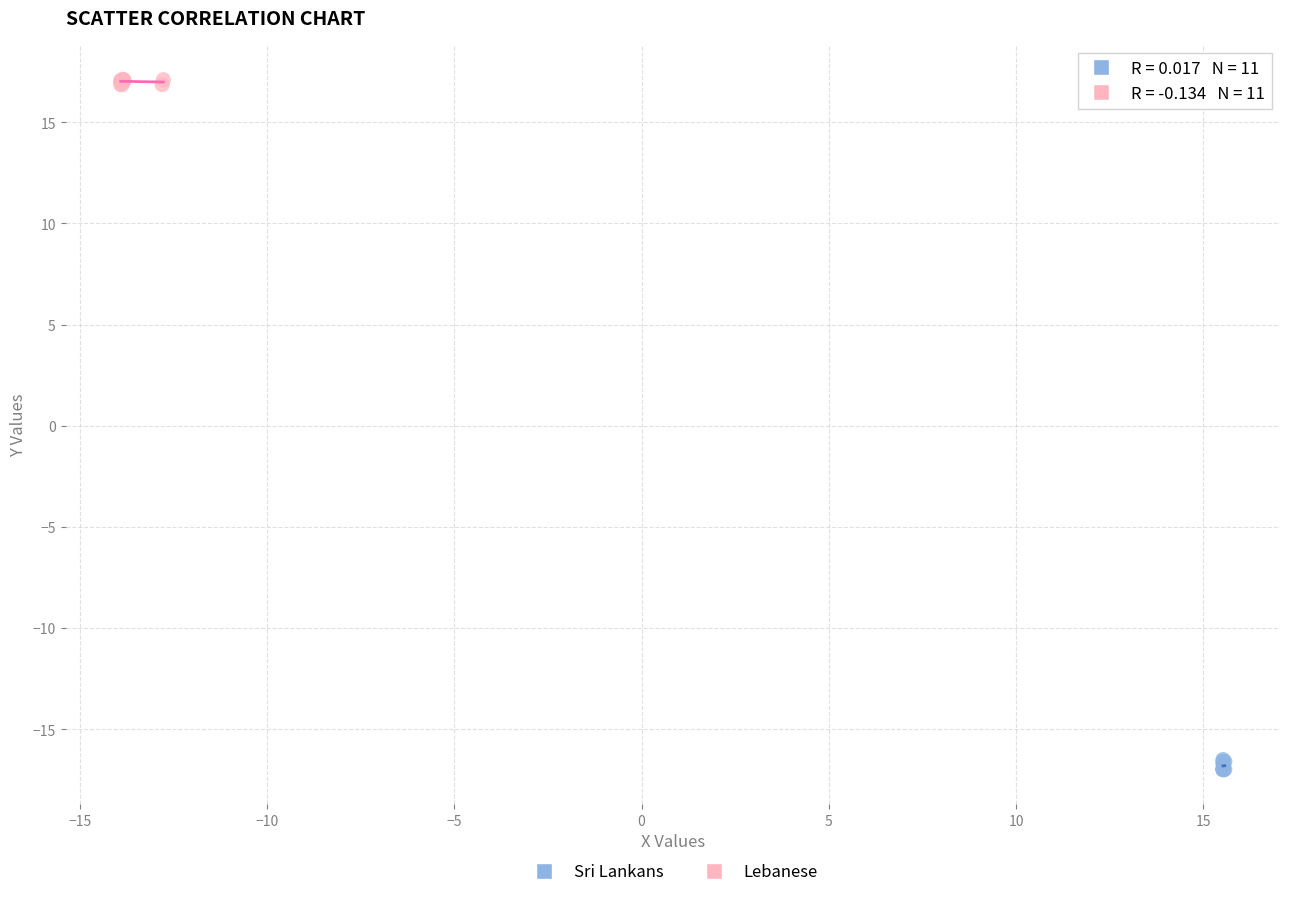

Which series reaches the minimum Y coordinate?

Sri Lankans